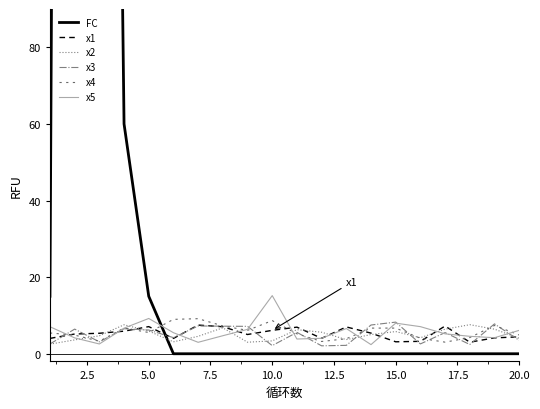

What are all the series names shown in the legend?

FC, x1, x2, x3, x4, x5